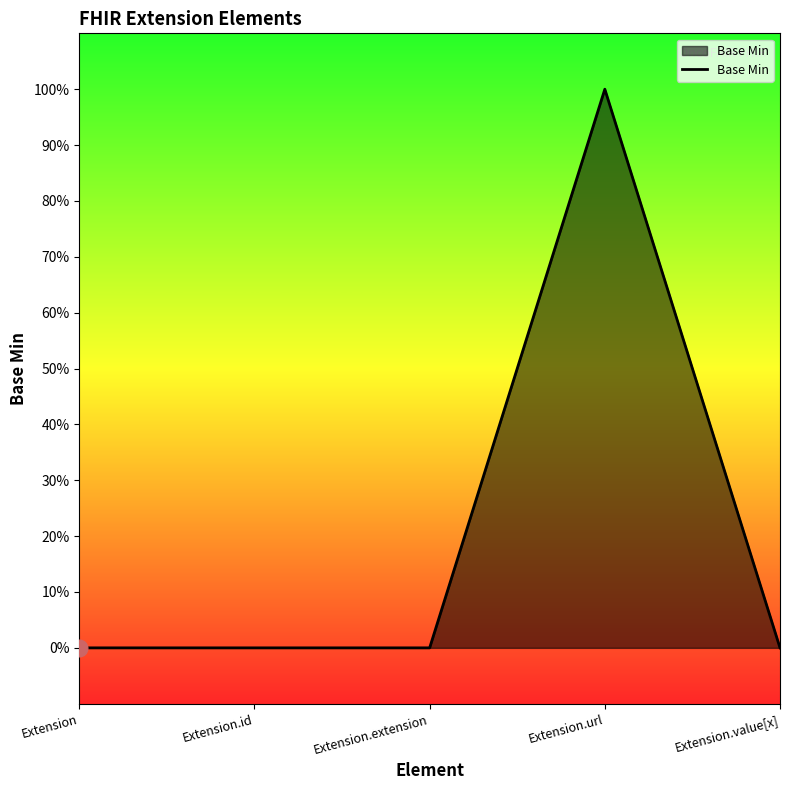

The chart shows a value of 0 at Extension. True or false?

True